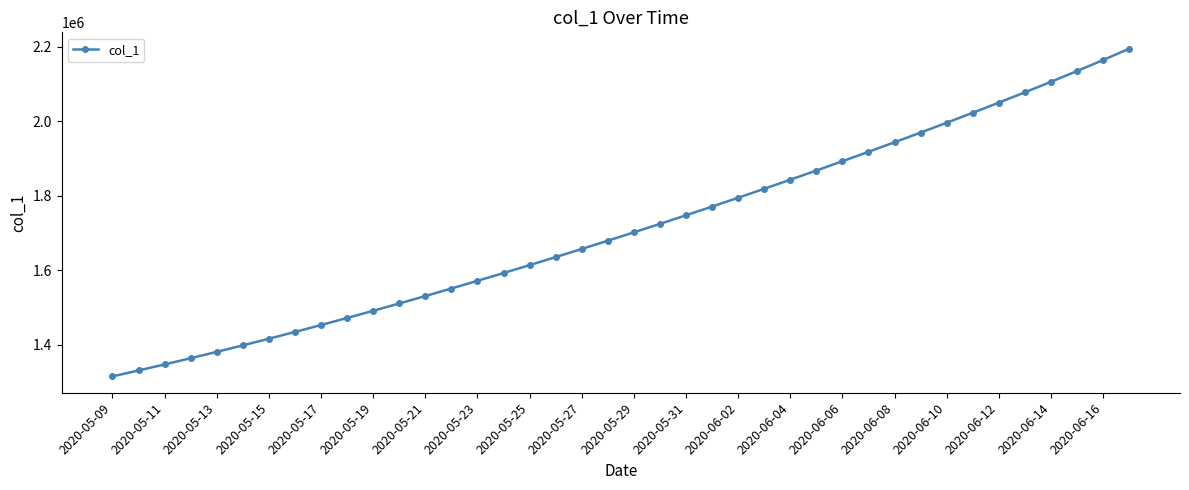

What is the value of the 29th point from the left?

1892816.0